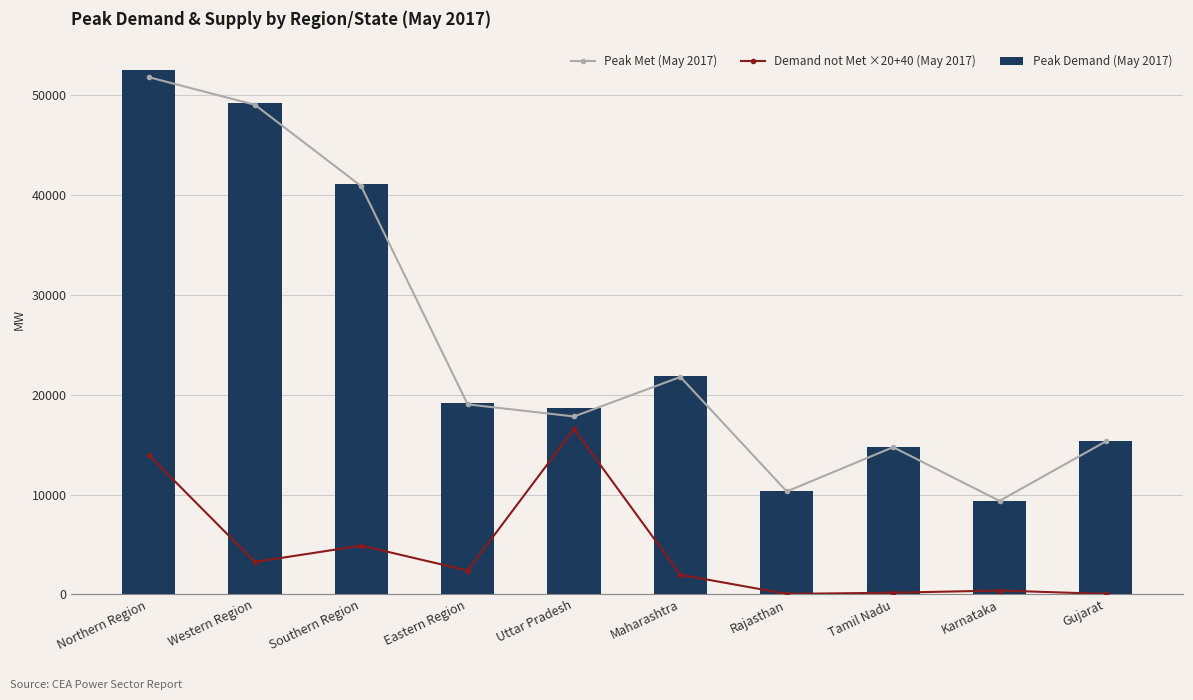

Reading left to right, extract all data points from this chart.

Peak Met (May 2017): 51820	49048	40885	19032	17819	21778	10305	14743	9358	15325
Demand not Met ×20+40 (May 2017): 13980	3240	4880	2380	16580	1960	40	160	380	40
Peak Demand (May 2017): 52517	49208	41127	19149	18646	21874	10305	14749	9376	15325